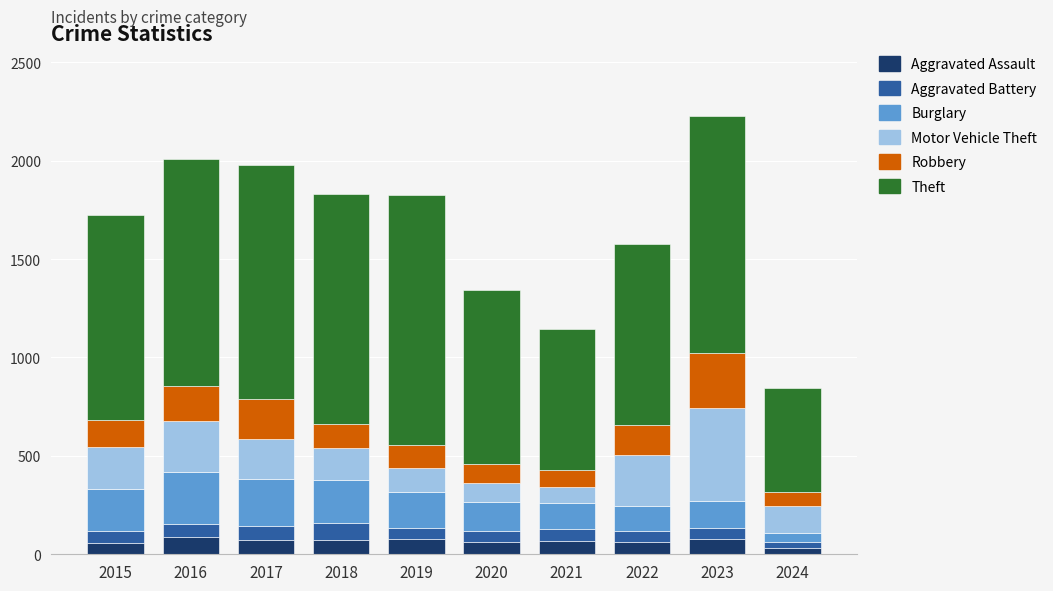

What is the maximum value for Aggravated Assault?

88